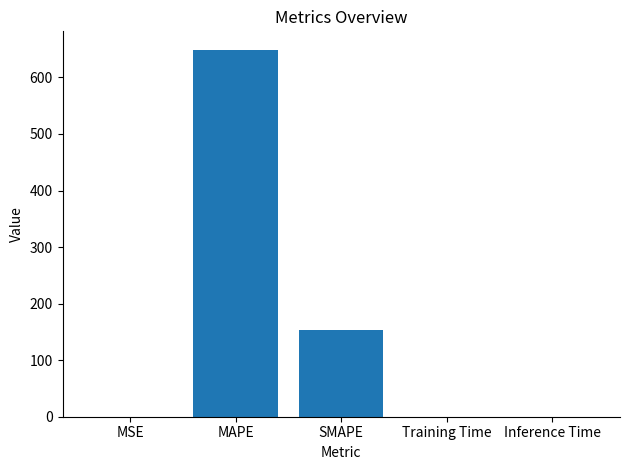

How many distinct data groups are displayed?

1